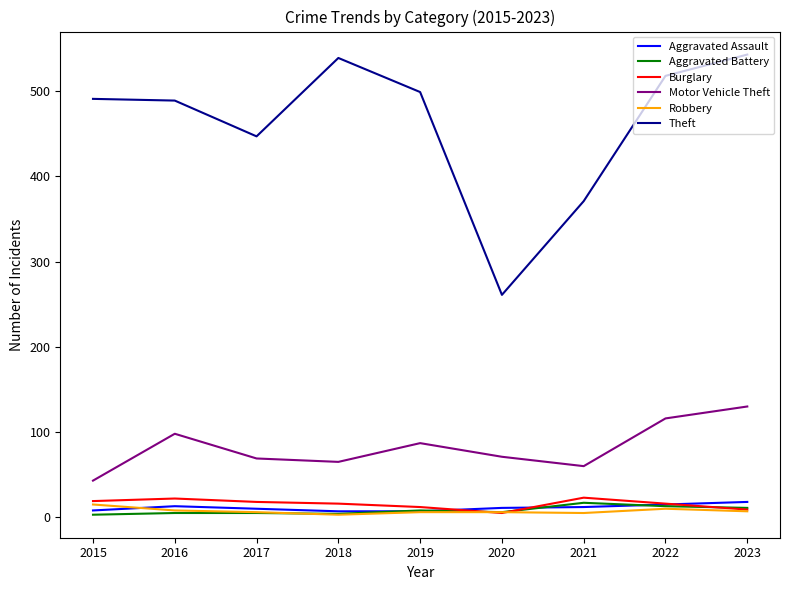

What is the lowest value of the Motor Vehicle Theft series?

43